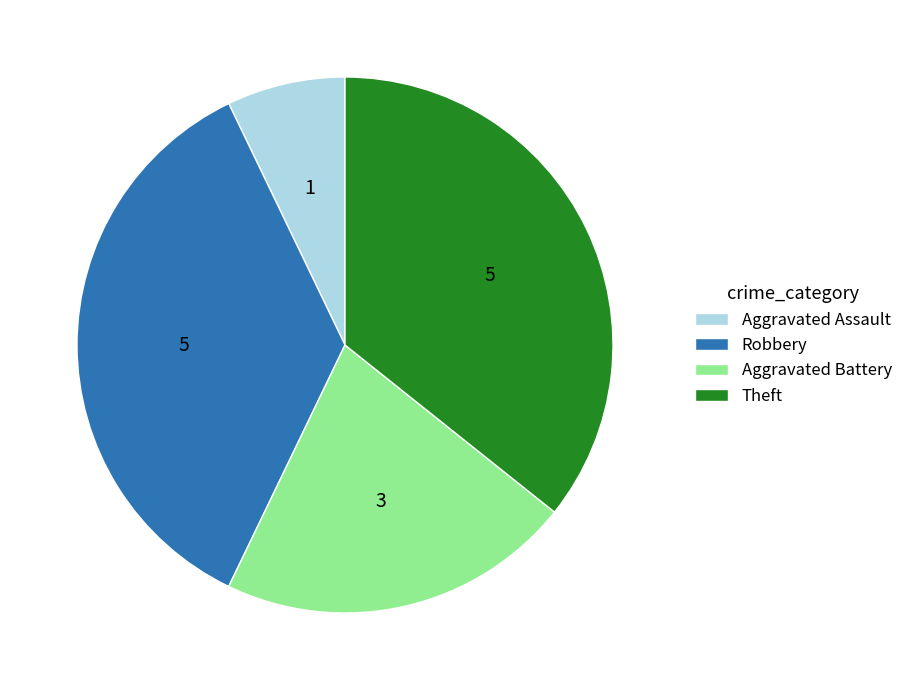

True or false: Theft accounts for 36% of the total.

True